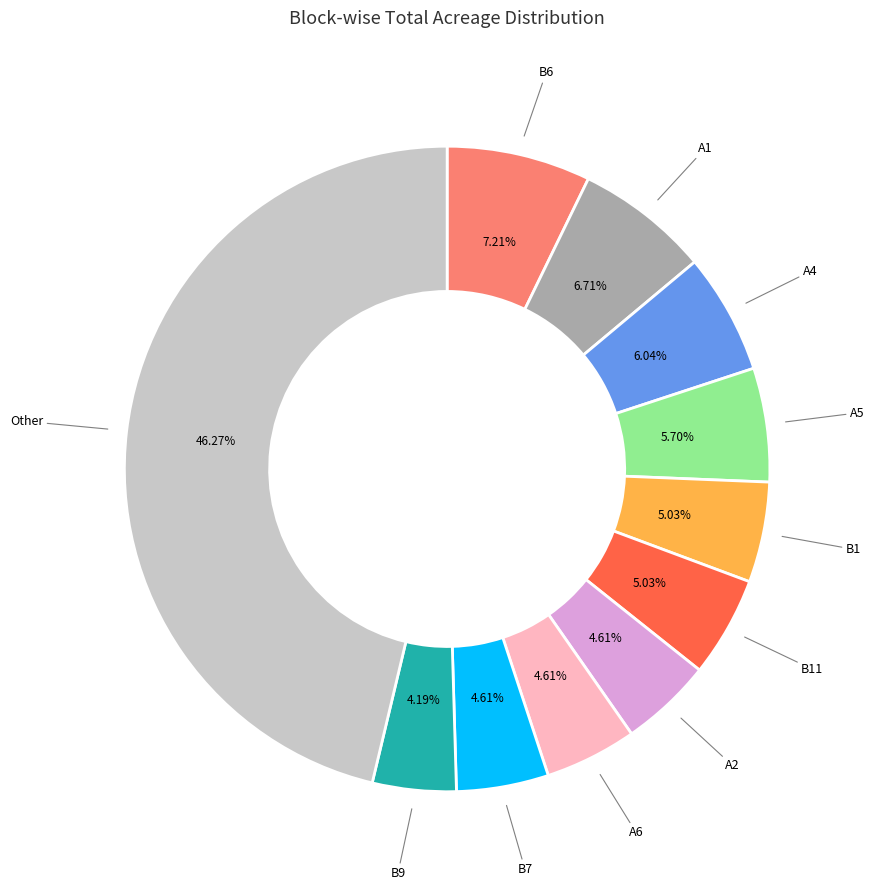

Is there a majority slice in this chart?

No